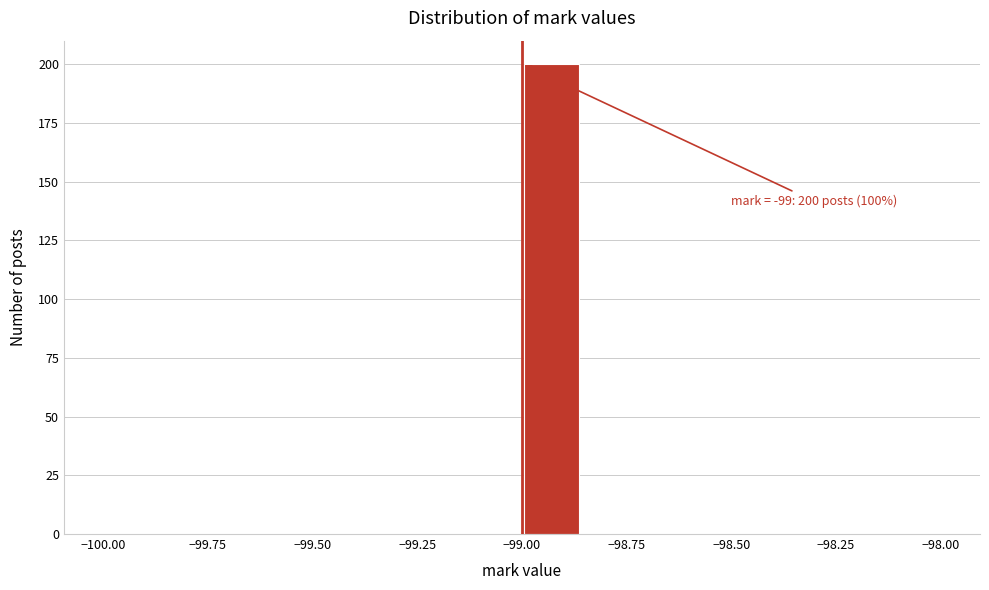

Around what value on the x-axis is the tallest bar? Give the approximate position of its centre, as read against the axis.

-98.95